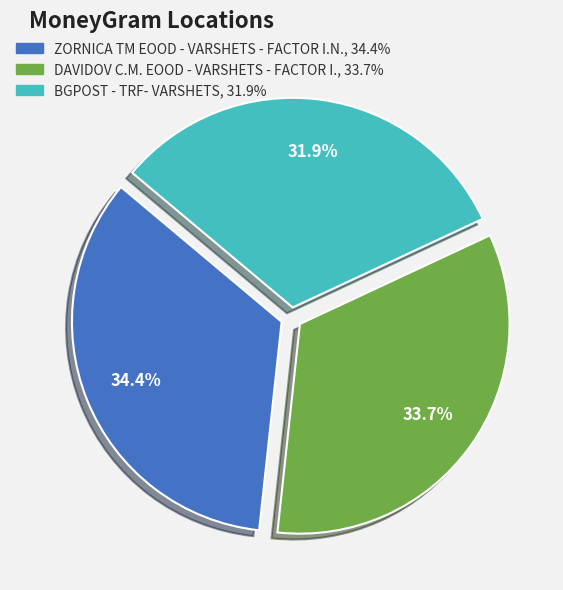

Rank the categories by value from lowest to highest.

BGPOST - TRF- VARSHETS, DAVIDOV C.M. EOOD - VARSHETS - FACTOR I., ZORNICA TM EOOD - VARSHETS - FACTOR I.N.